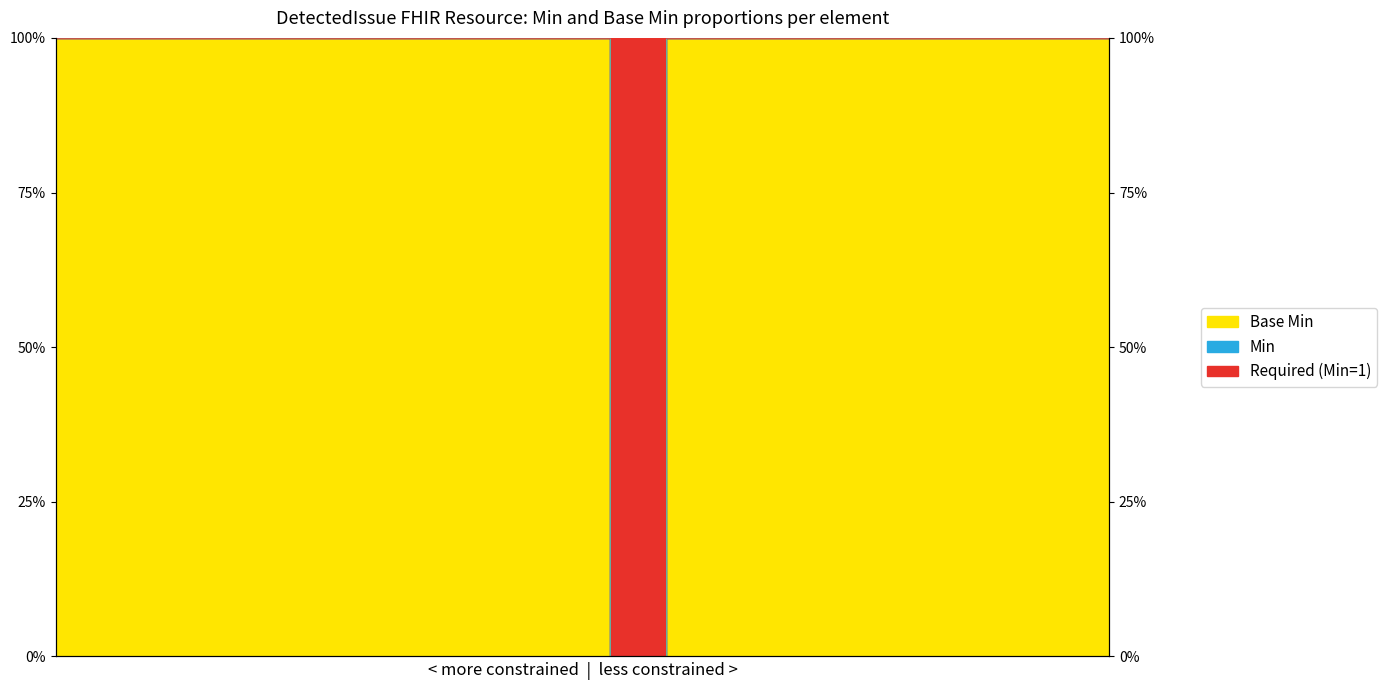

Which series has the widest spread of values?

Min